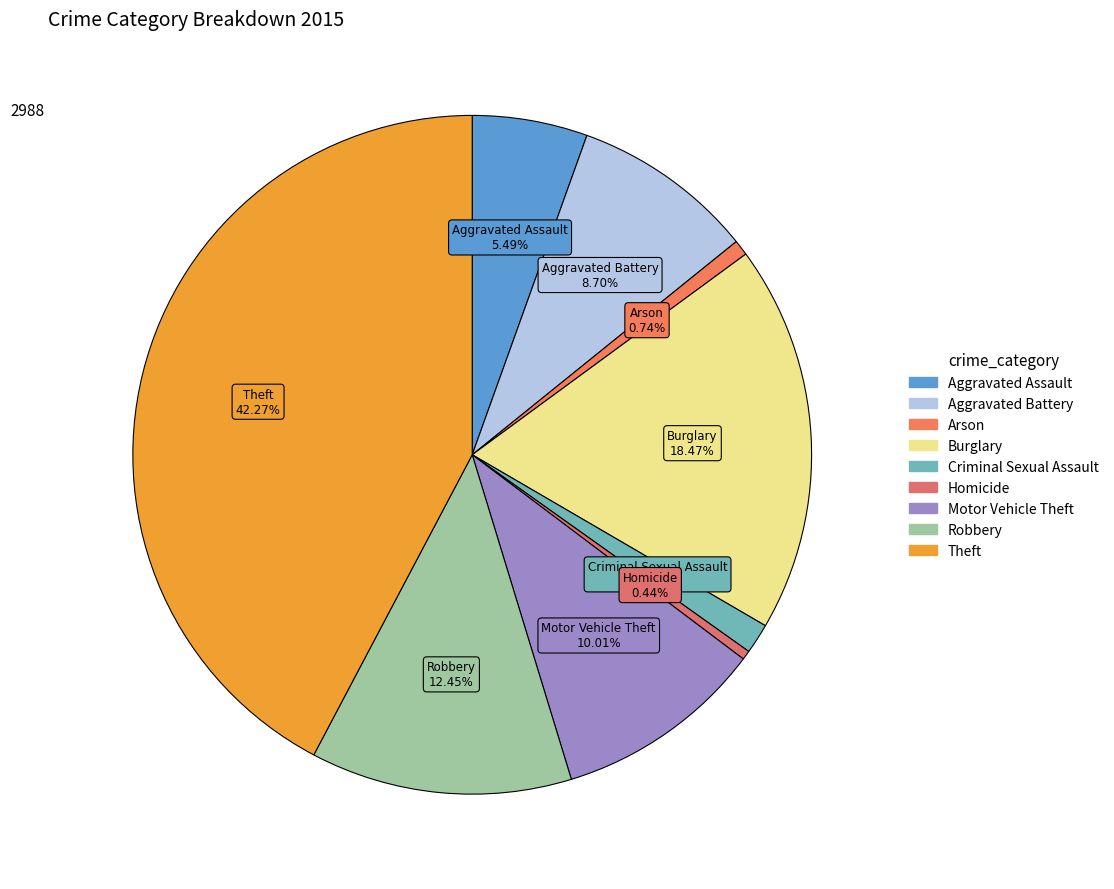

Do Burglary and Arson together represent more than half of the pie?

No